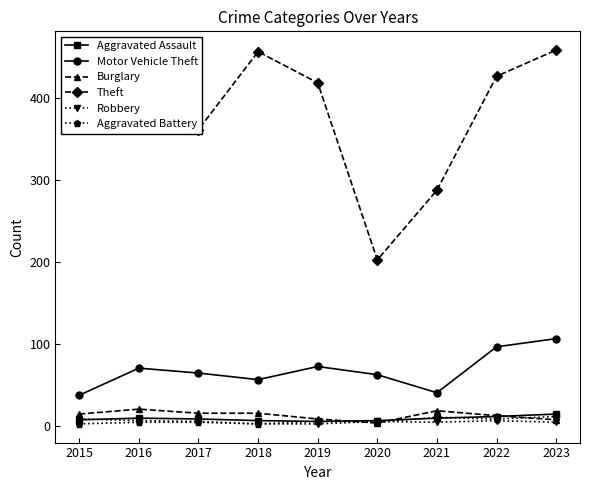

What is the highest value of the Motor Vehicle Theft series?

107